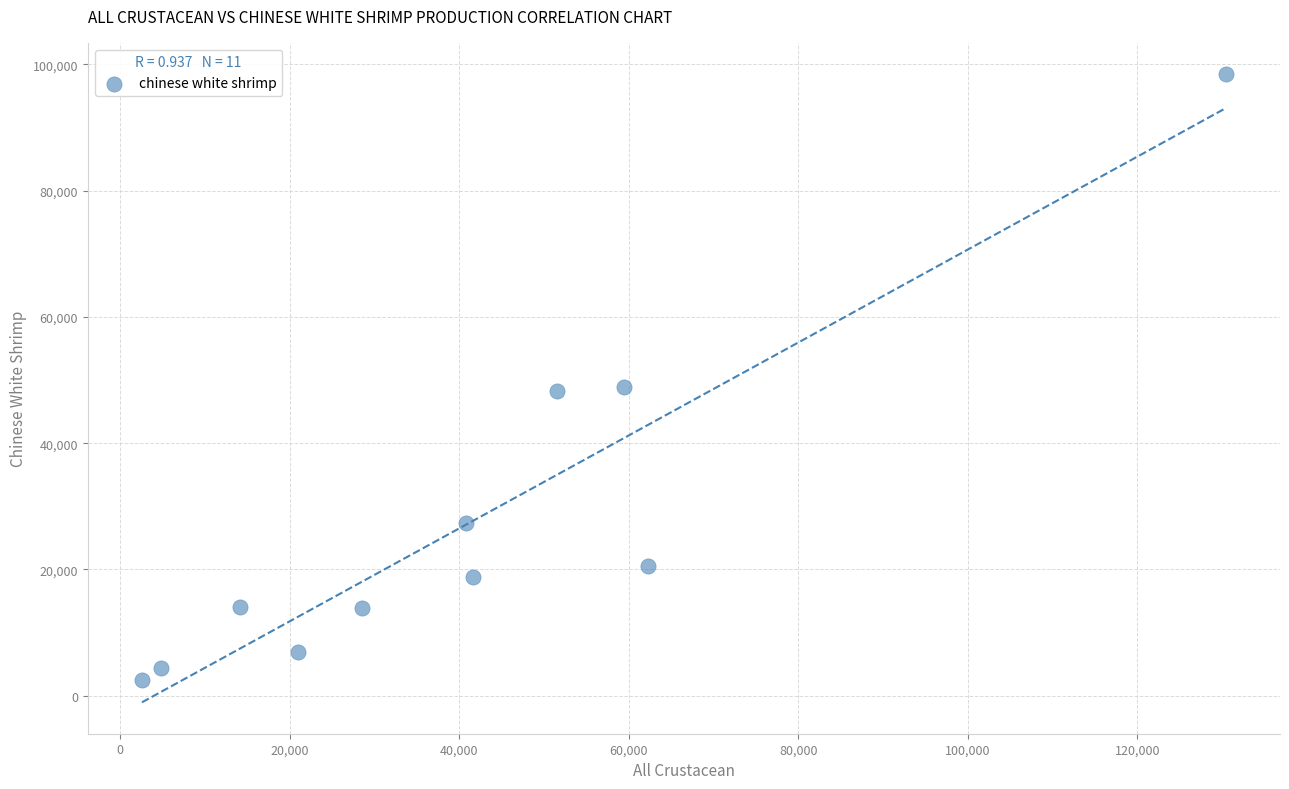

What is the average Y value?

27653